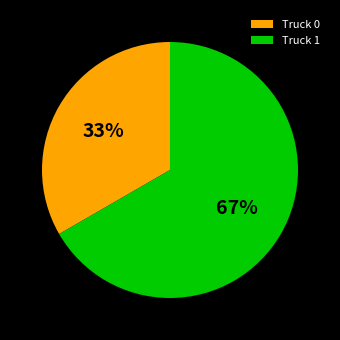

Does Truck 1 represent more than half of the total?

Yes